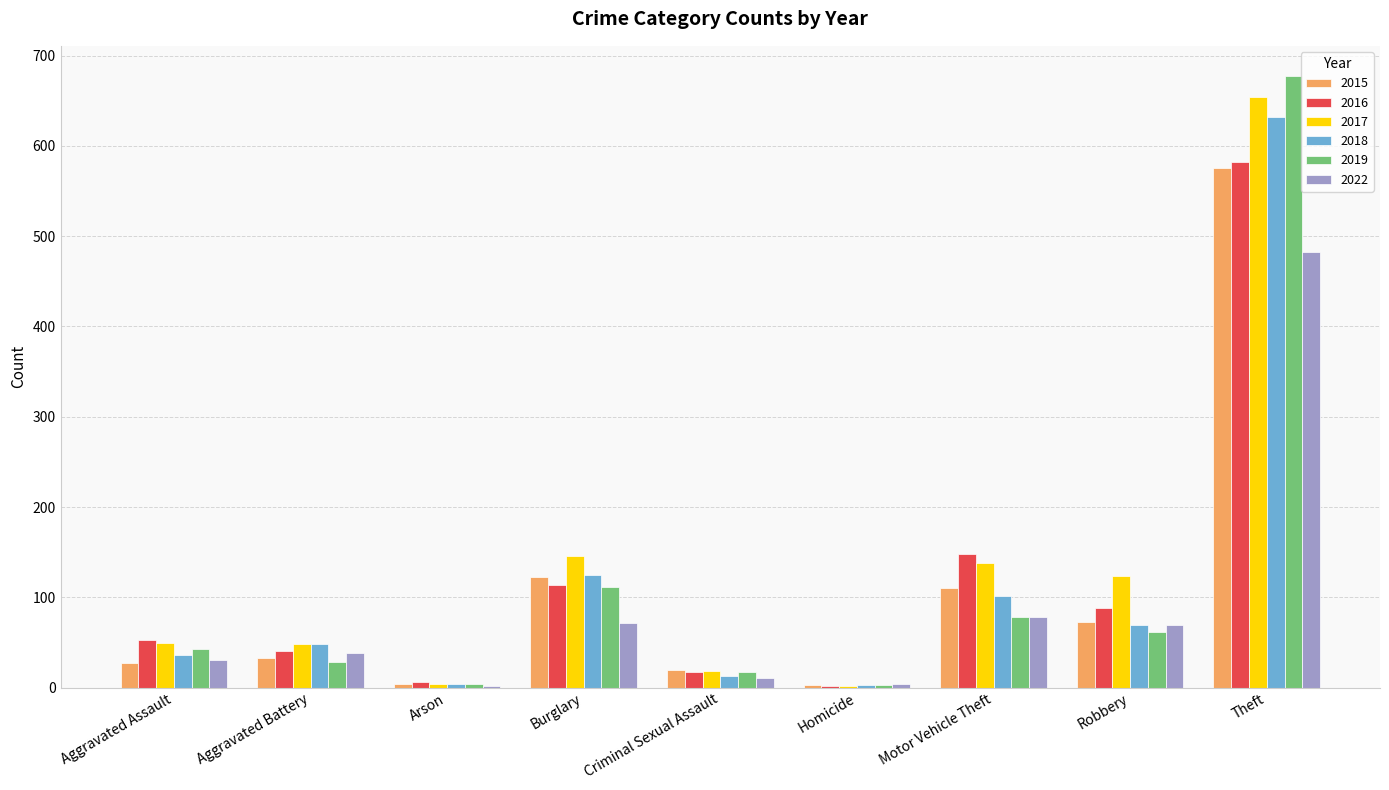

Which category has the highest value across all series?

Theft